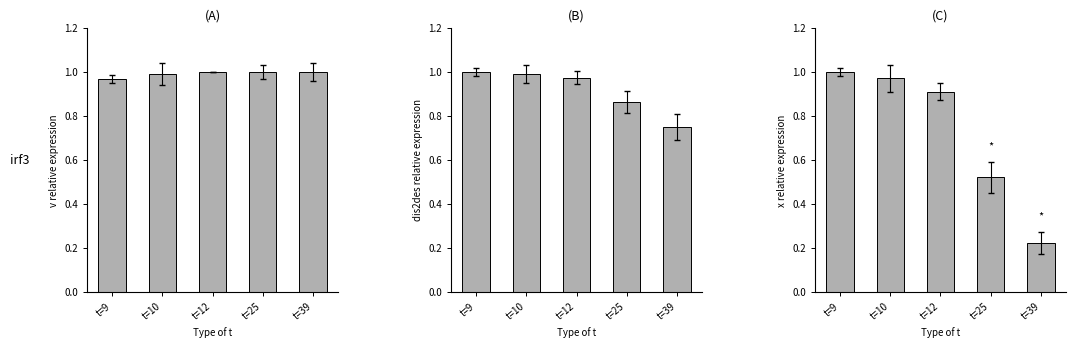

Count the number of categories in the chart.

5